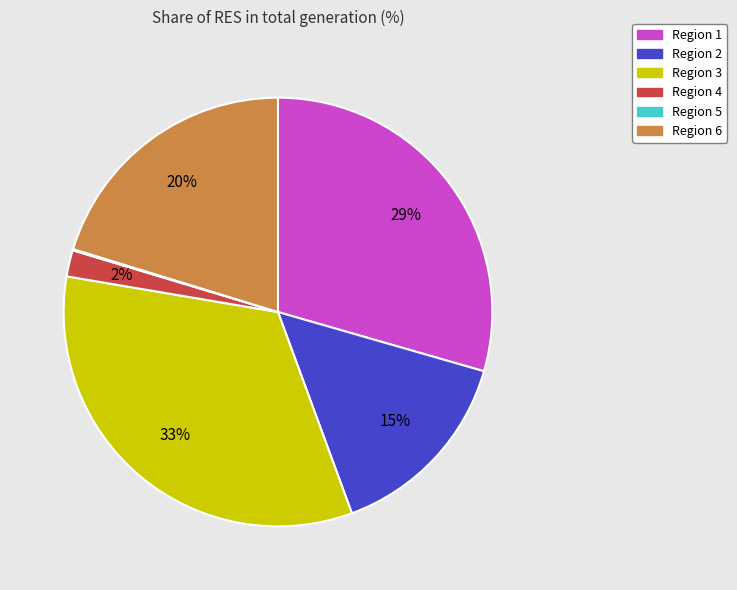

Is there any slice that represents more than half of the pie?

No